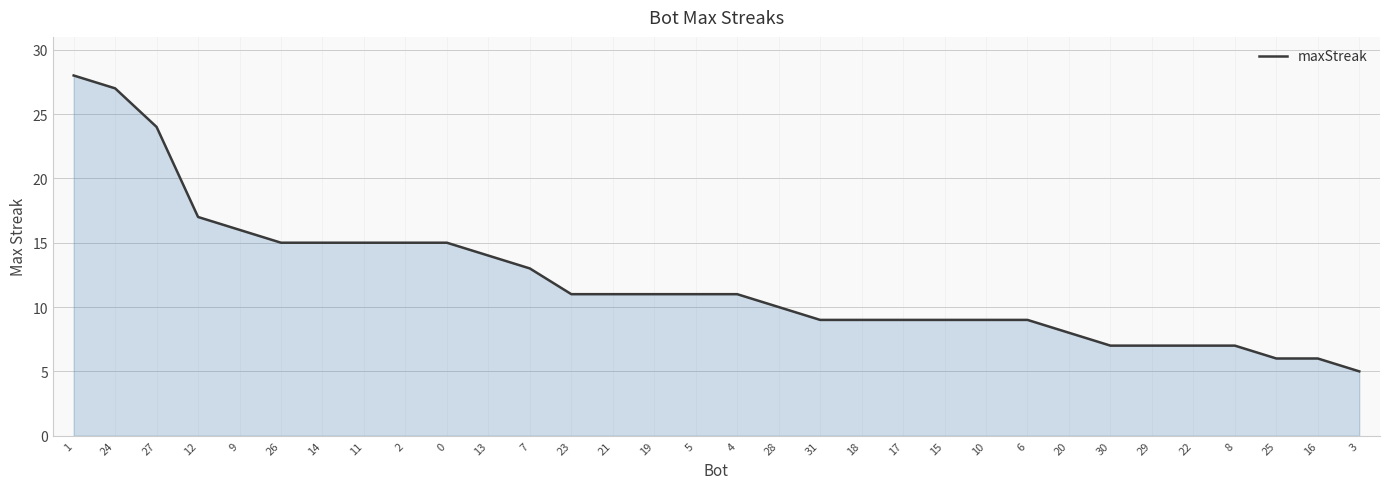

What is the change in value from 11 to 13?

-1